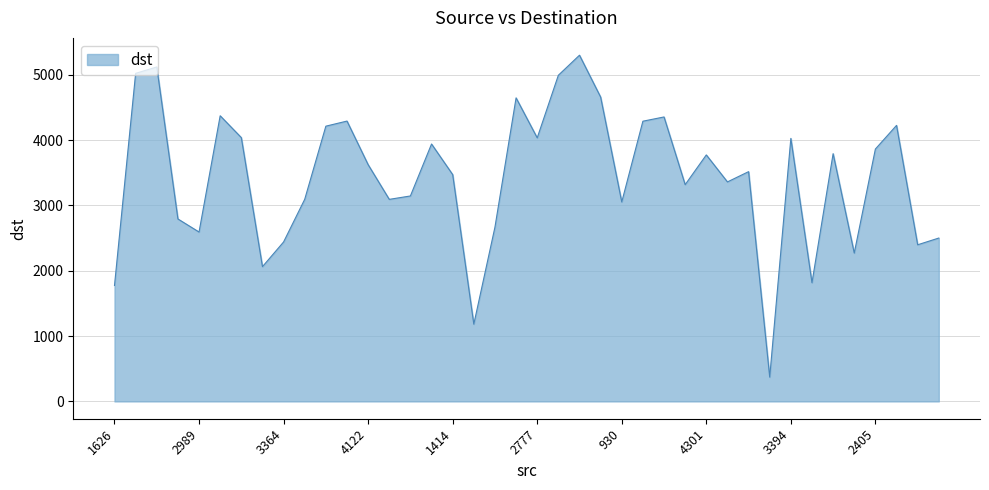

What is the minimum value shown in the chart?

372